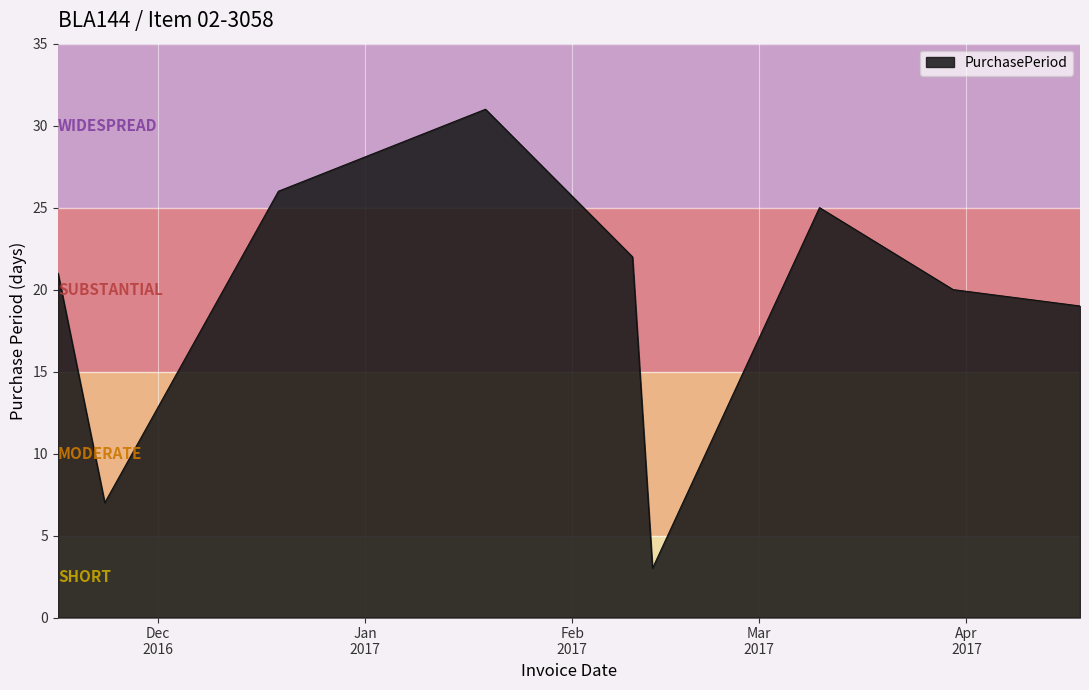

What is the difference between the maximum and minimum values?

28